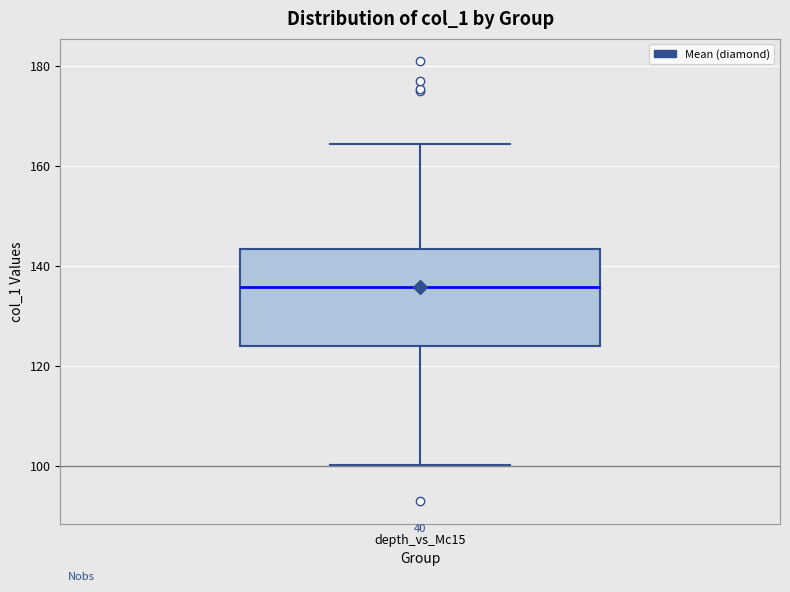

Read this box plot against the y-axis: the position of the median line, the range covered by the box, and the ends of both whiskers. The values are not printed on the chart, so give them approximately, as read against the axis.

median 136, box 124 to 144, whiskers 100 to 164